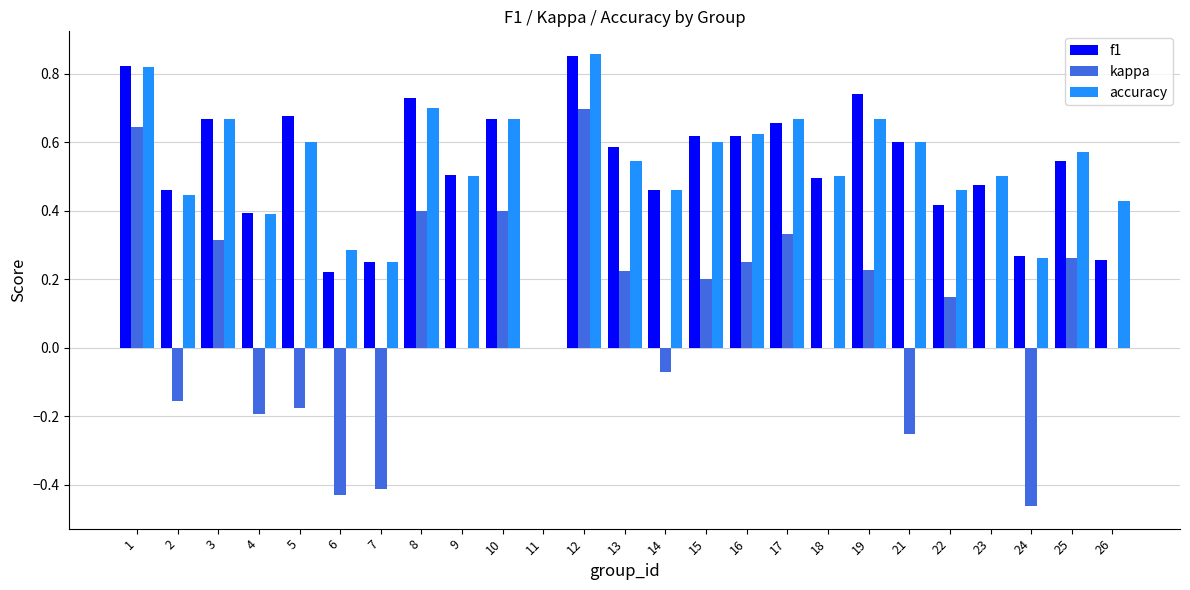

Count the f1 values in the range 0 to 1.

25